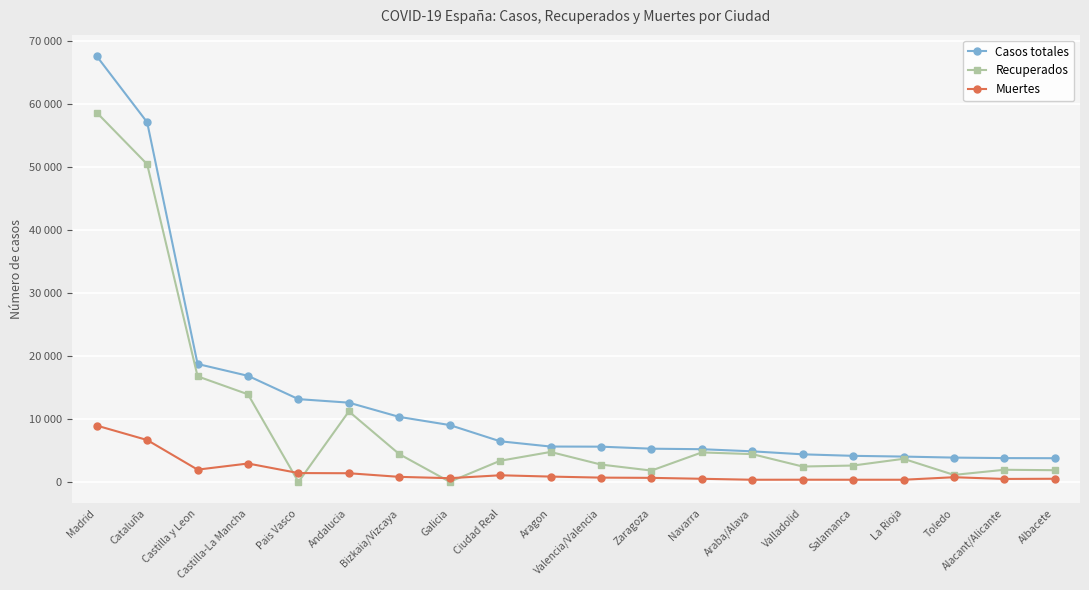

What is the highest value of the Recuperados series?

58654